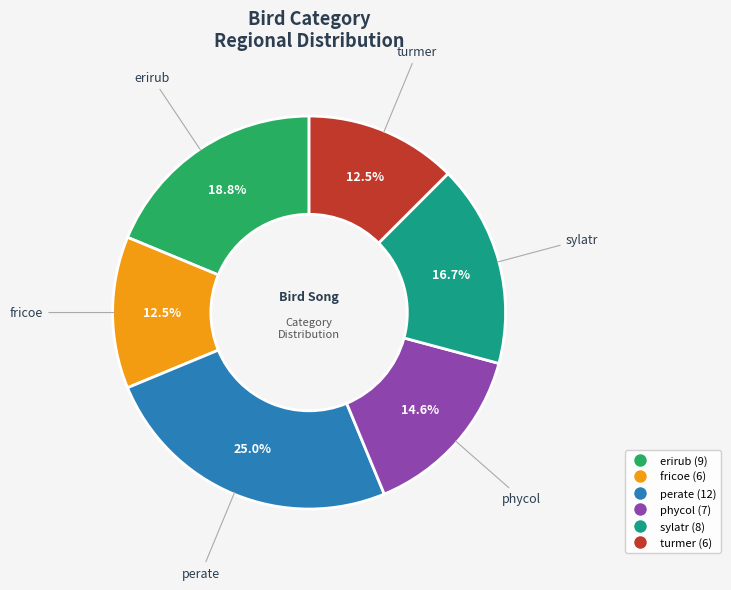

Is there any slice that represents more than half of the pie?

No